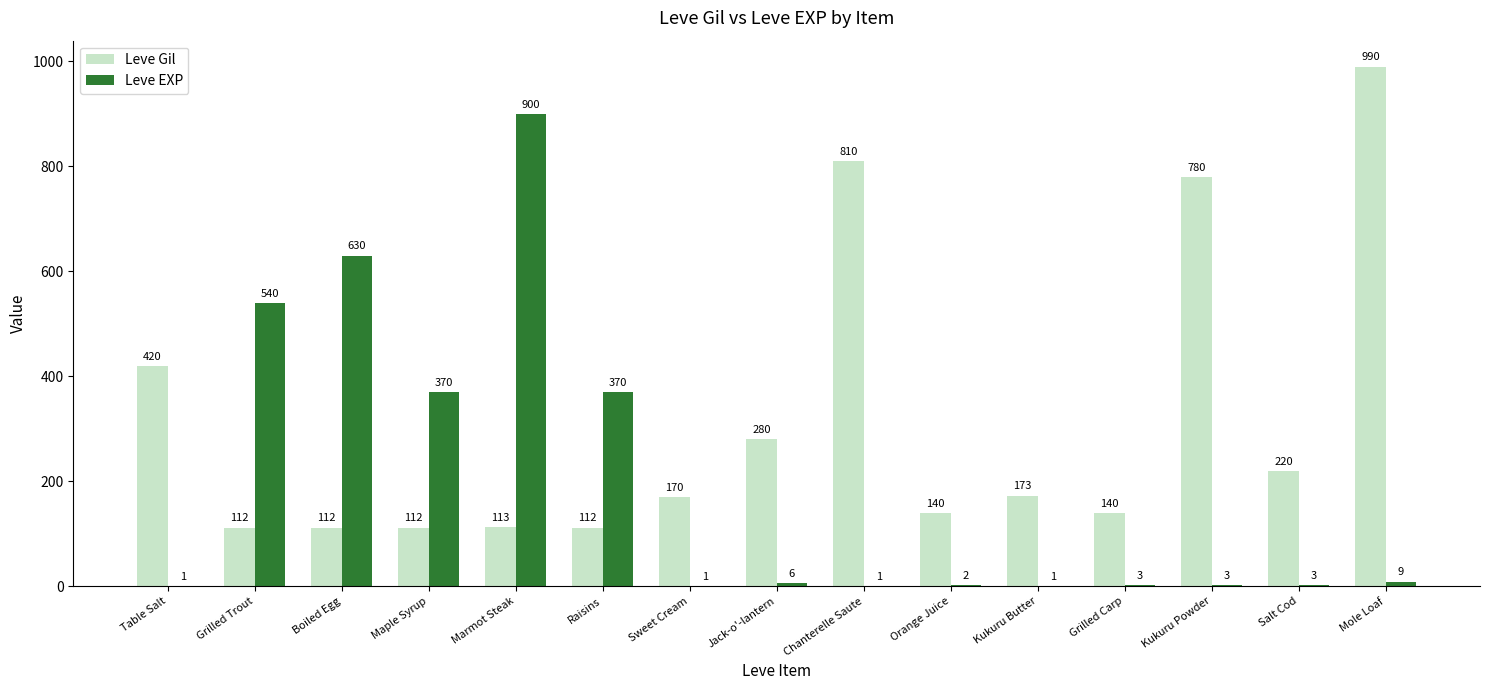

Reading left to right, extract all data points from this chart.

Leve Gil: 420	112	112	112	113	112	170	280	810	140	173	140	780	220	990
Leve EXP: 1	540	630	370	900	370	1	6	1	2	1	3	3	3	9